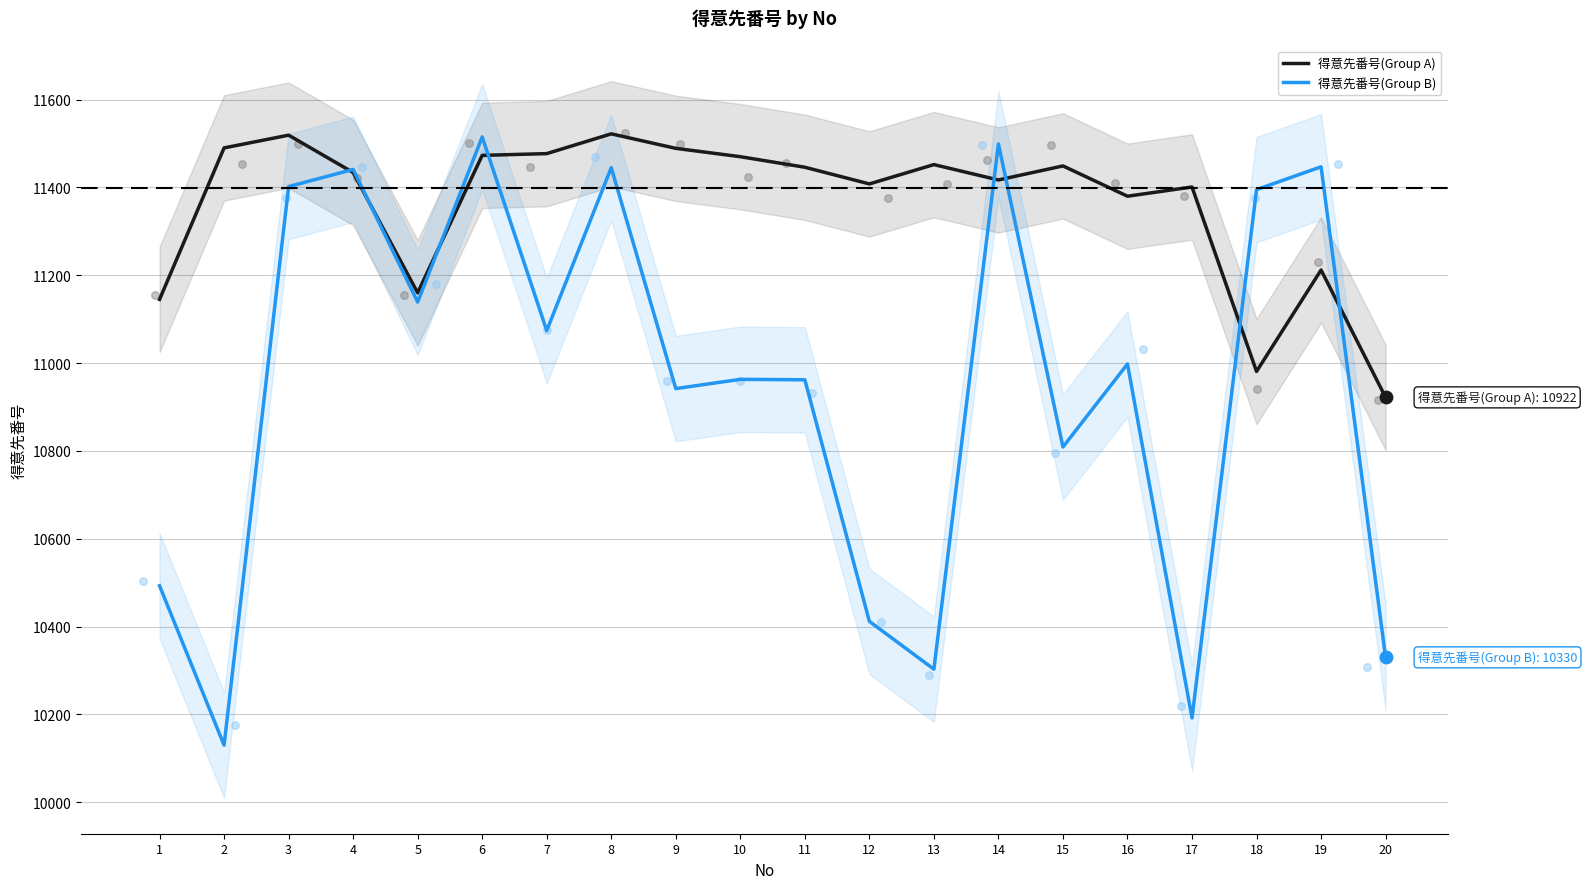

Which series has the widest spread of Y values?

得意先番号(Group B)